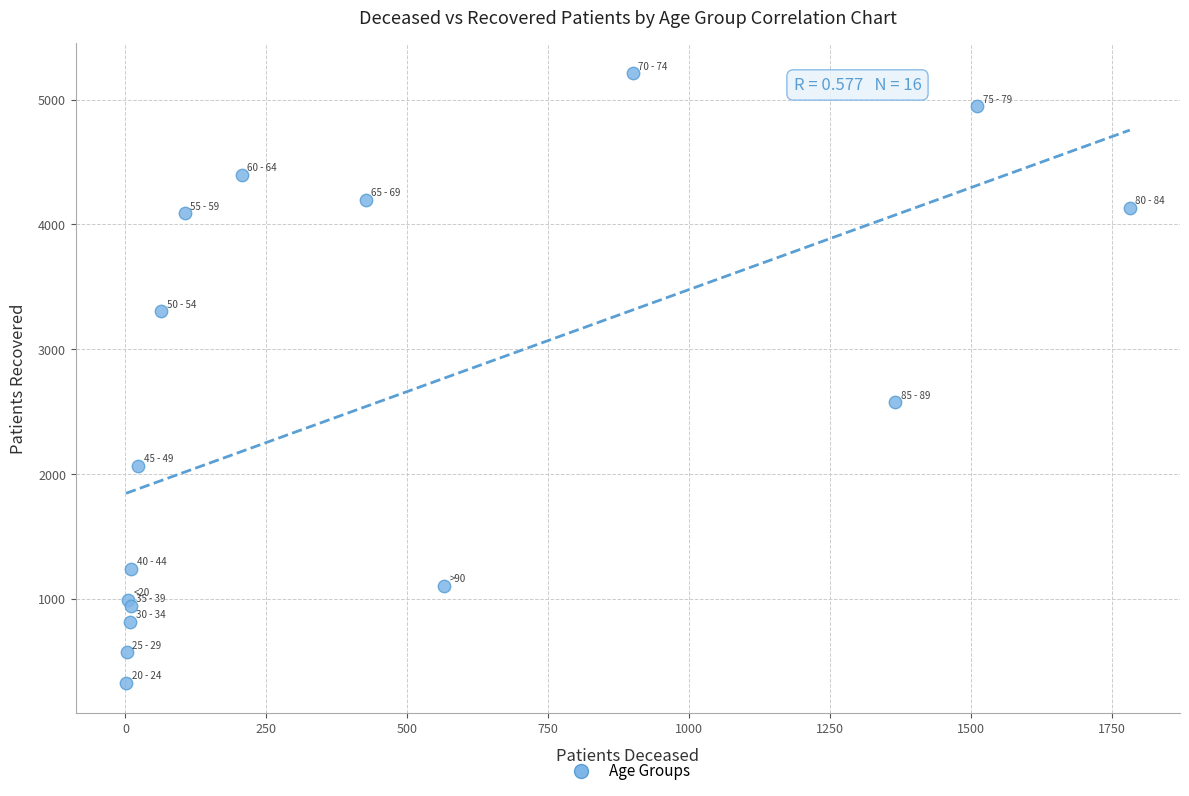

What Y value in the scatter plot is closest to 2769?

2574